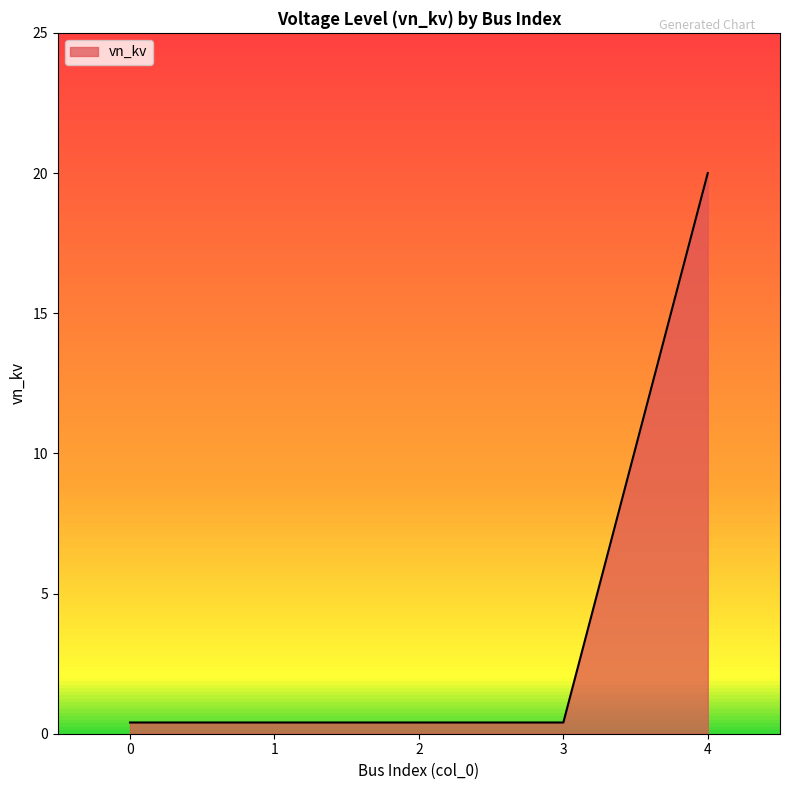

The chart shows a value of 0.4 at 1. True or false?

True